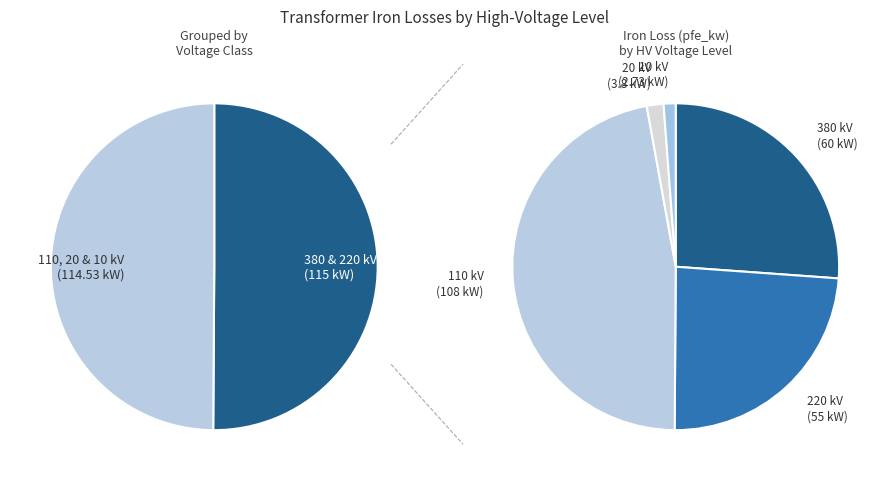

Rank the categories by value from lowest to highest.

10 kV, 20 kV, 220 kV, 380 kV, 110 kV